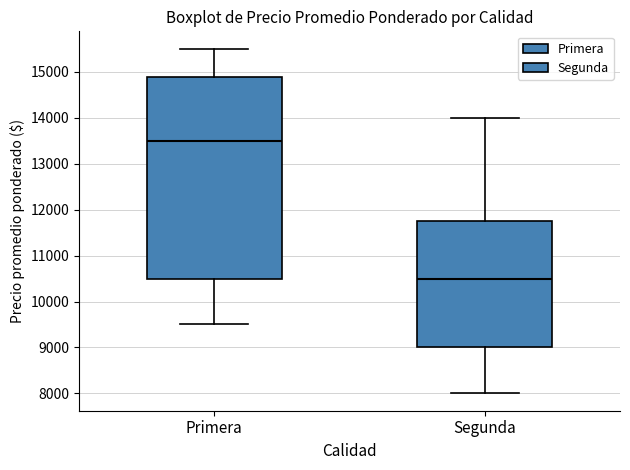

Reading left to right, read every box against the y-axis: the position of its median line, the range the box covers, and the ends of its whiskers. The values are not printed on the chart, so give them approximately, as read against the axis.

Primera: median 13500, box 10500 to 14900, whiskers 9500 to 15500
Segunda: median 10500, box 9000 to 11800, whiskers 8000 to 14000